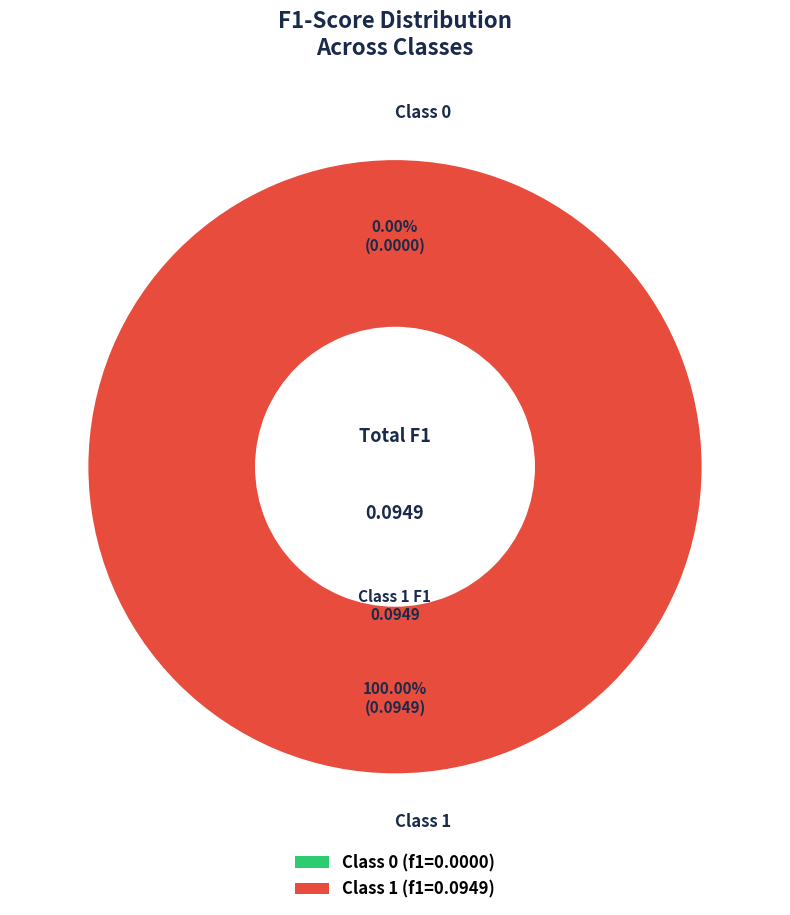

To the nearest percent, what is the difference between the largest and smallest slice percentages?

100%